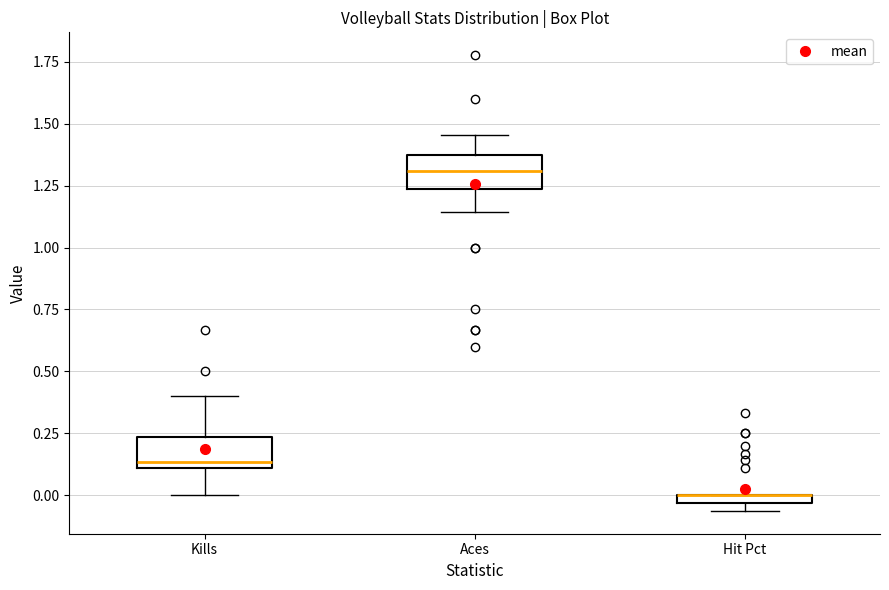

Where does the lower whisker of the box for Kills end on the y-axis? The values are not printed on the chart, so give them approximately, as read against the axis.

0.00